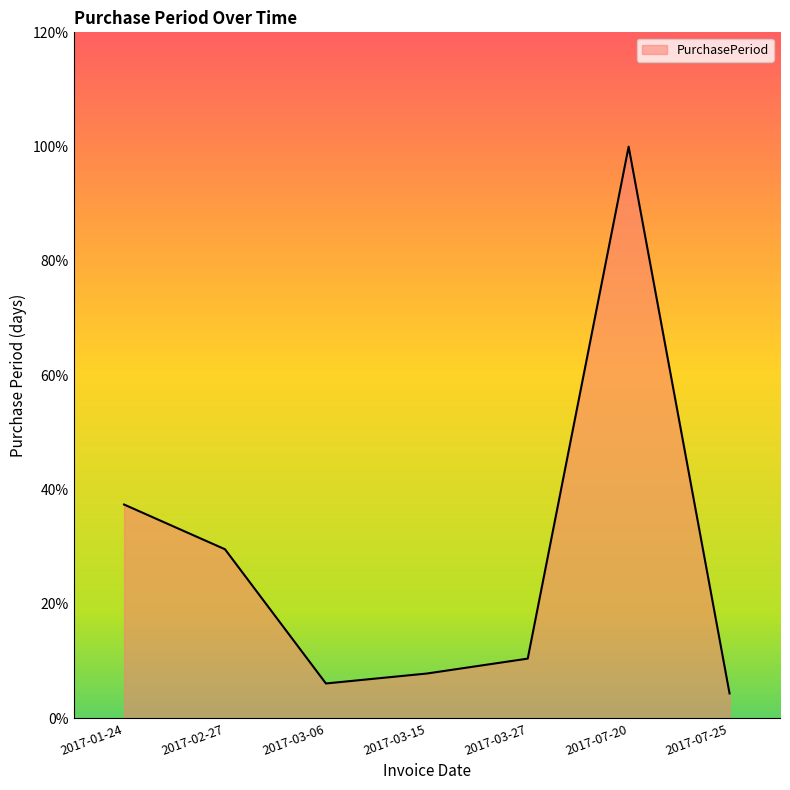

What is the label of the 5th point from the right?

2017-03-06